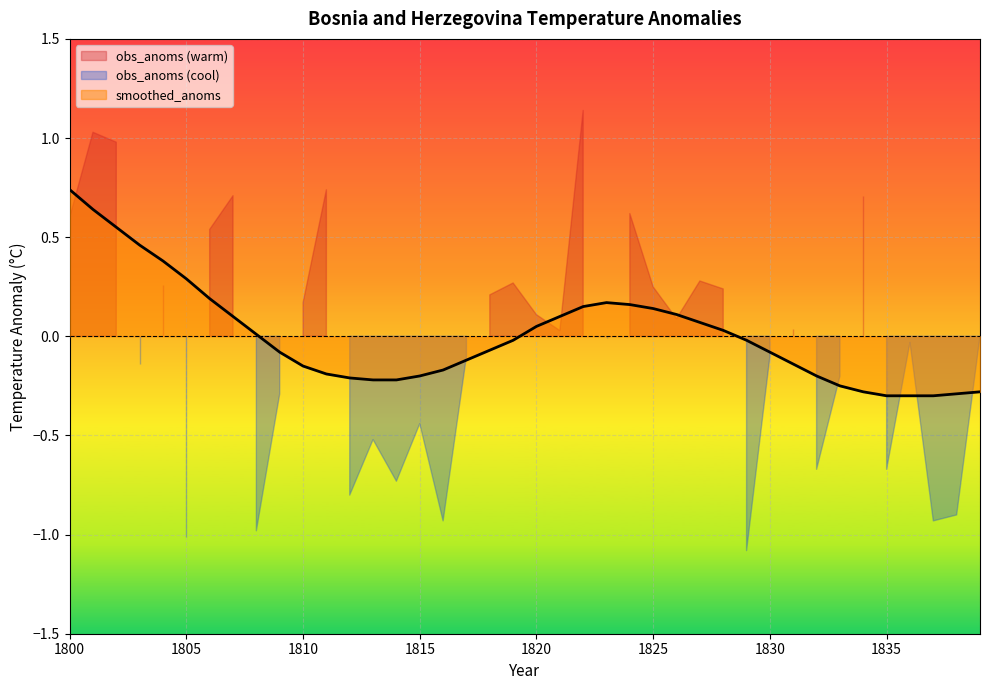

What is the change in value from 1813 to 1834?

-0.1